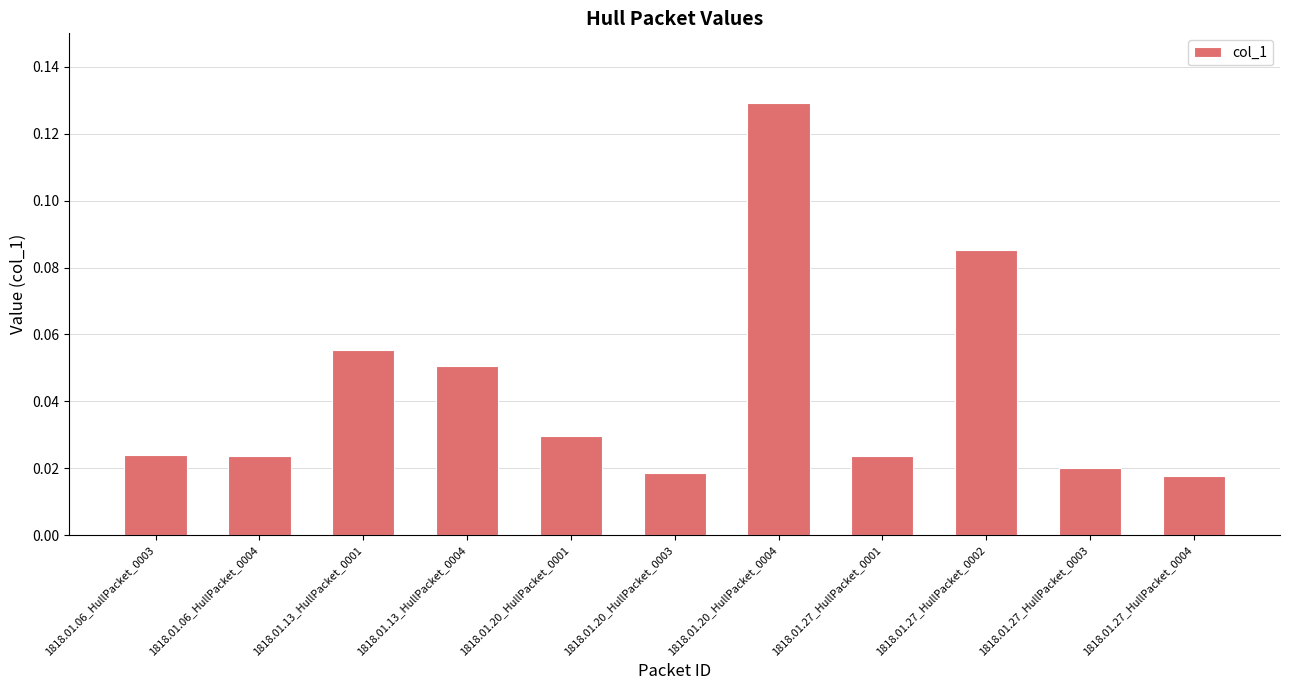

What is the label of the 6th bar from the right?

1818.01.20_HullPacket_0003